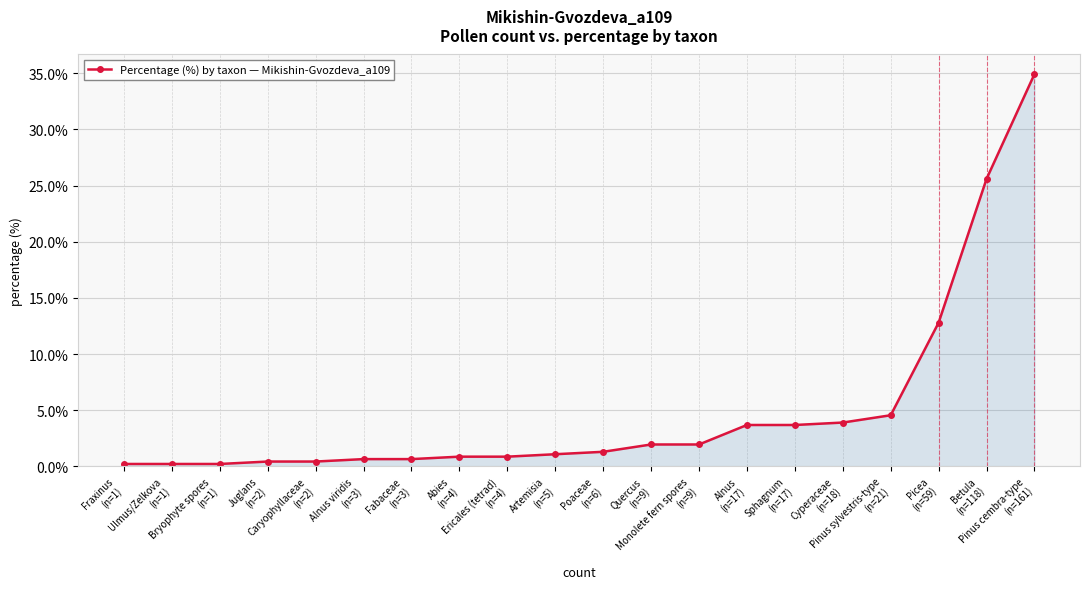

Between Ericales (tetrad)
(n=4) and Quercus
(n=9), which is larger?

Quercus
(n=9)